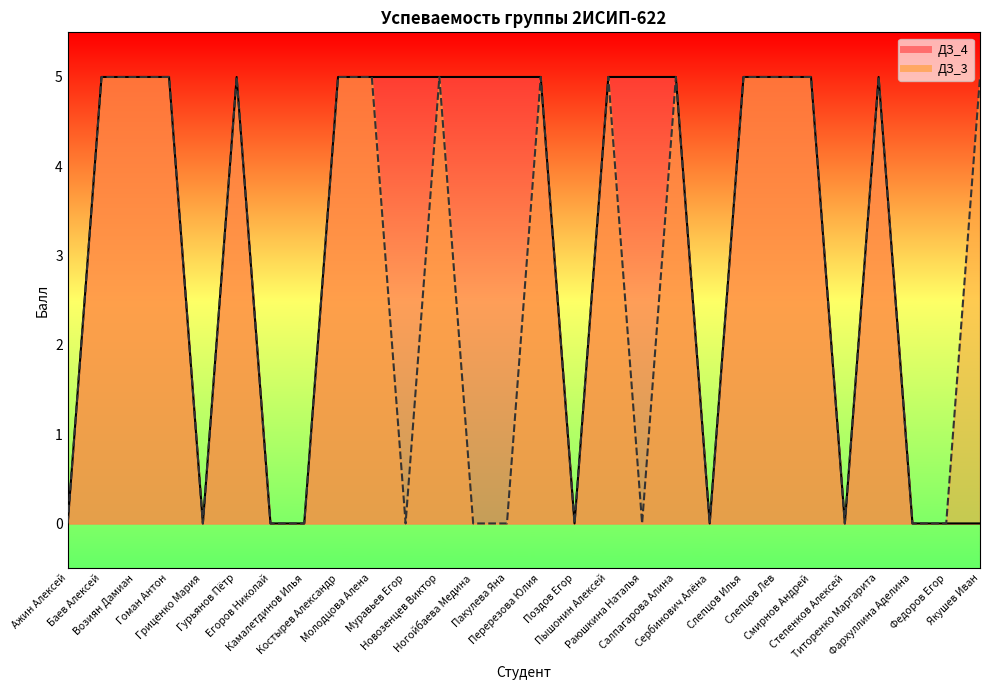

Read the ДЗ_4 value at Салпагарова Алина.

5